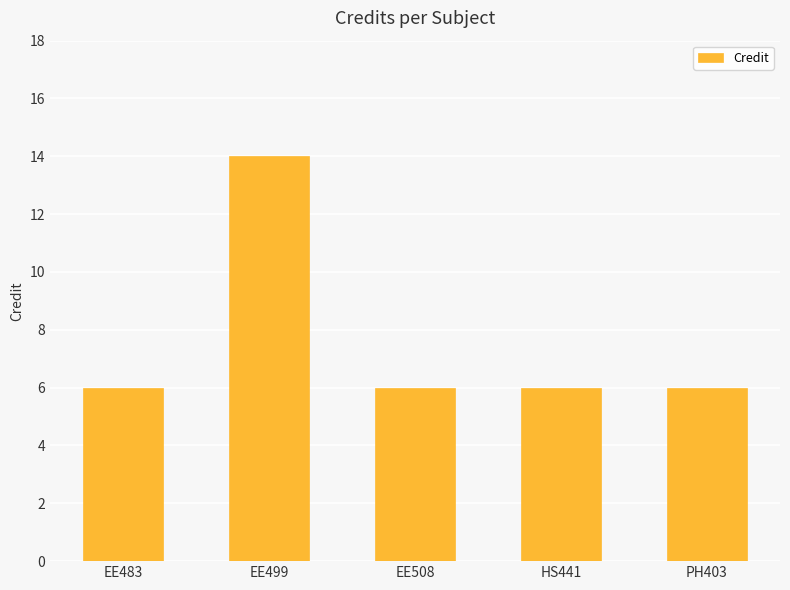

Is it true that the value at HS441 is 11?

False